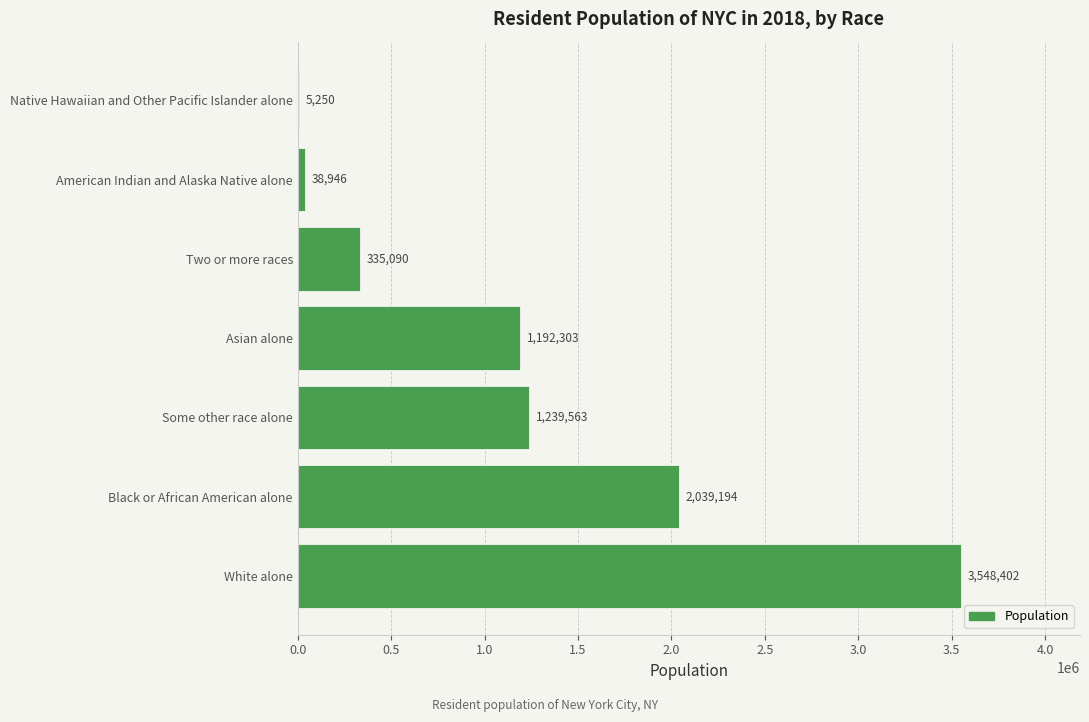

Count the number of data series in this chart.

1